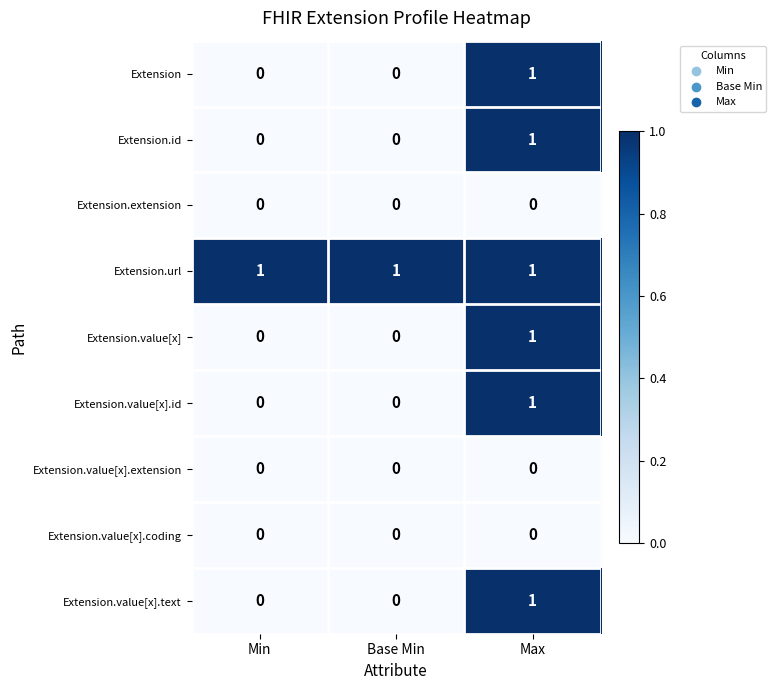

What is the total value across all series at Base Min?

1